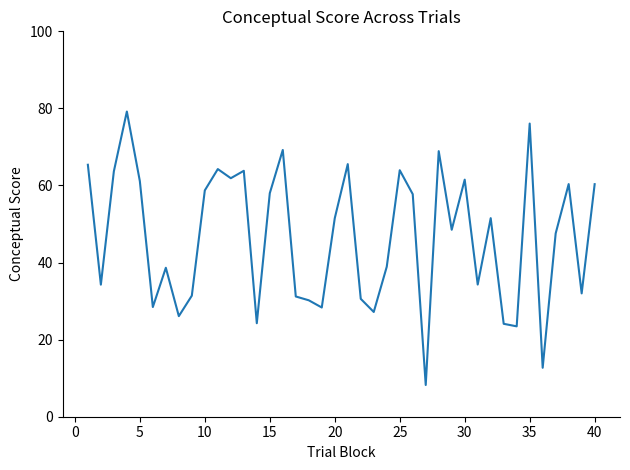

What is the minimum value shown in the chart?

8.2